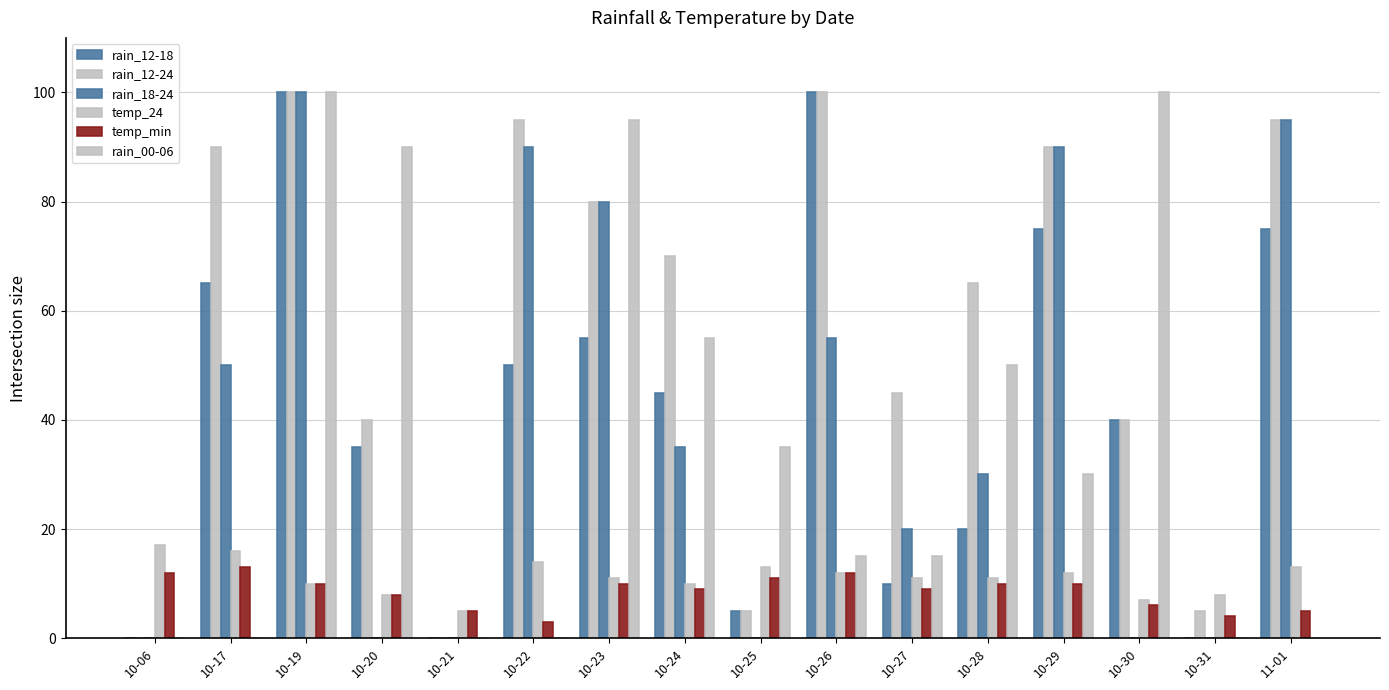

What is the value of the rain_18-24 bar at the 8th from the left?

35